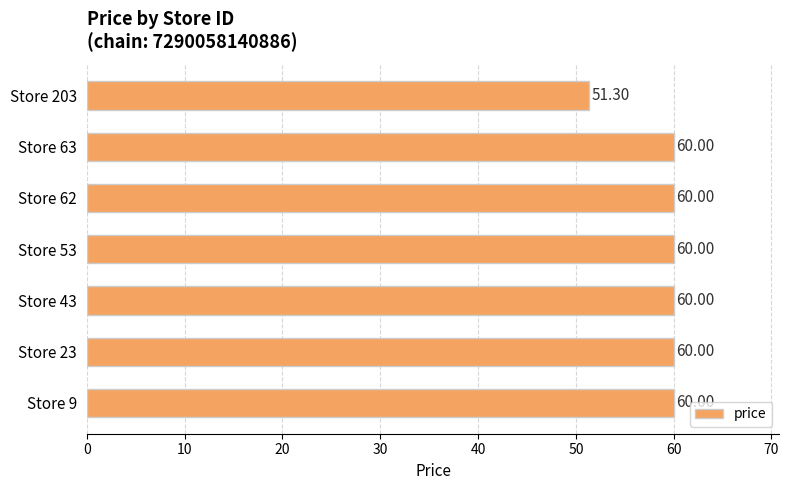

What is the average value?

58.8